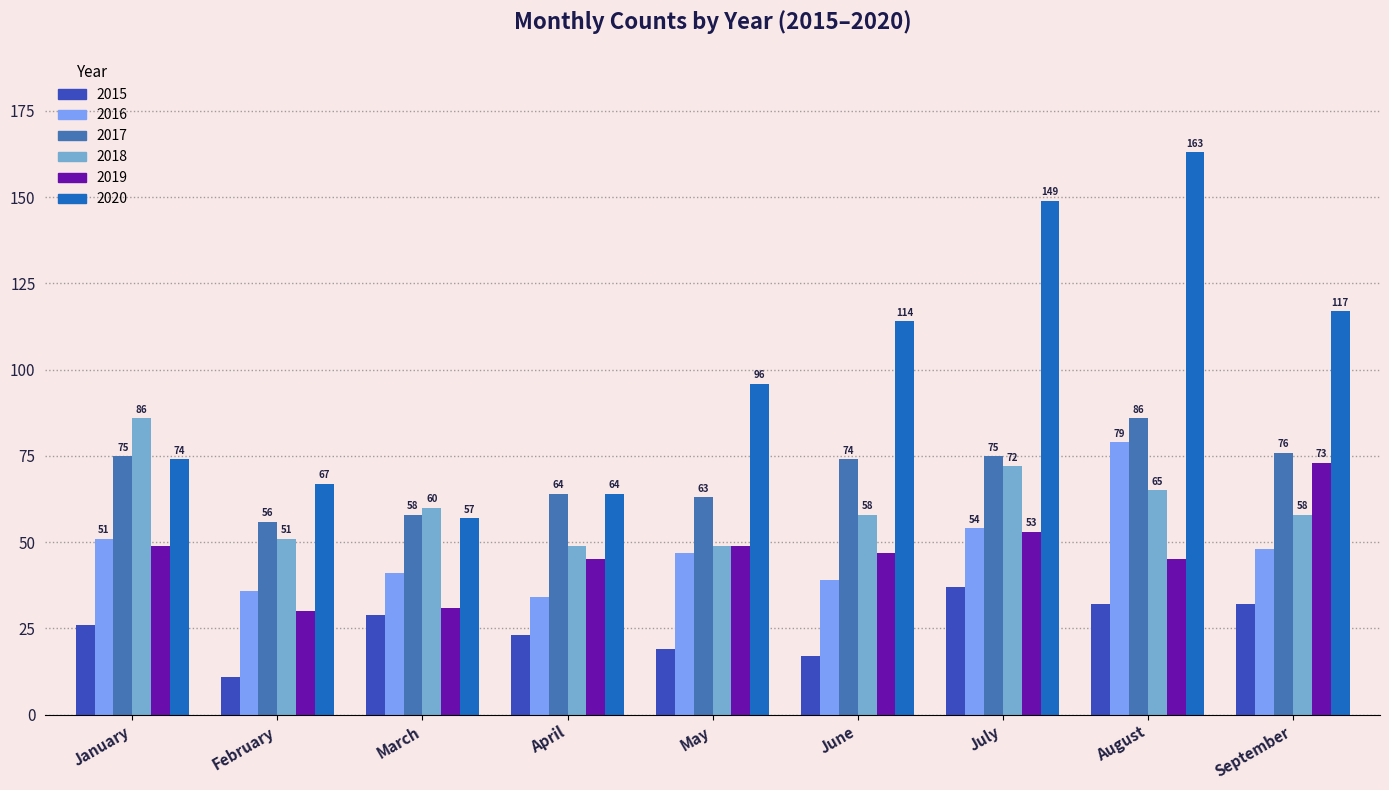

Does the chart contain stacked bars?

No